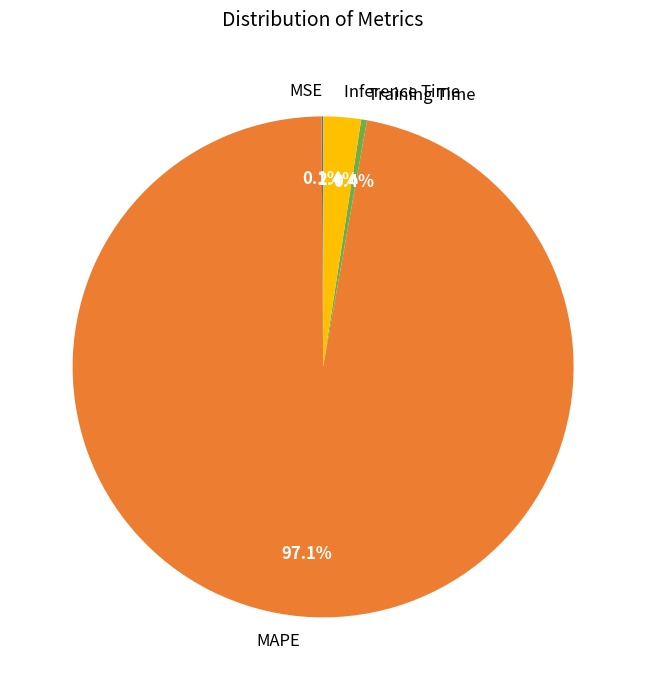

Which category accounts for the majority?

MAPE